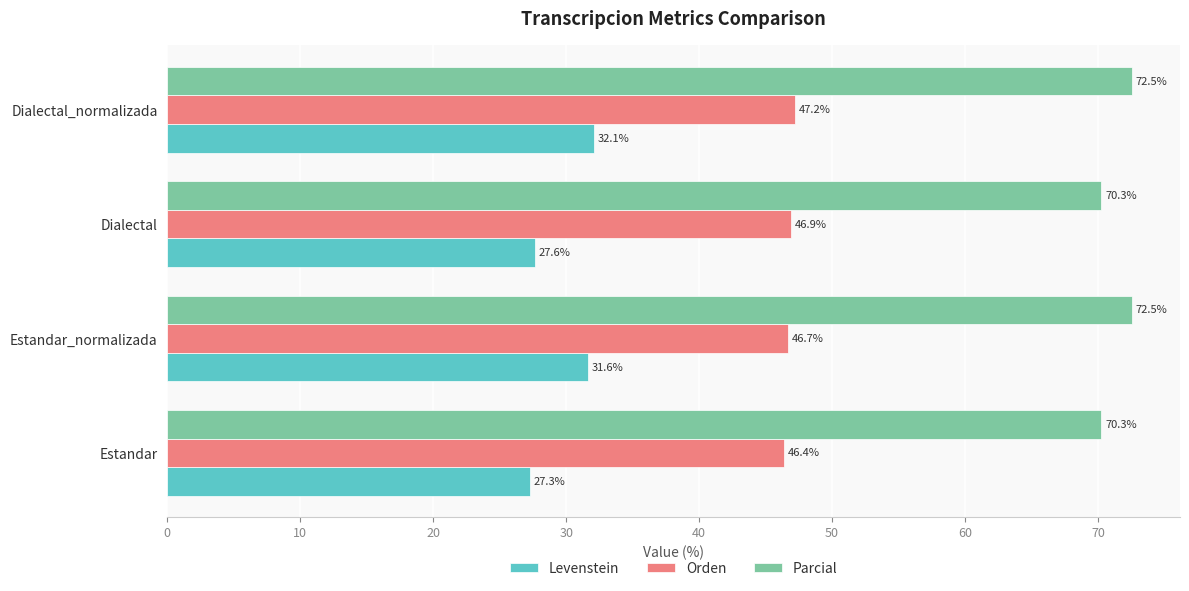

The value of Levenstein at Dialectal_normalizada is 32.1. True or false?

True